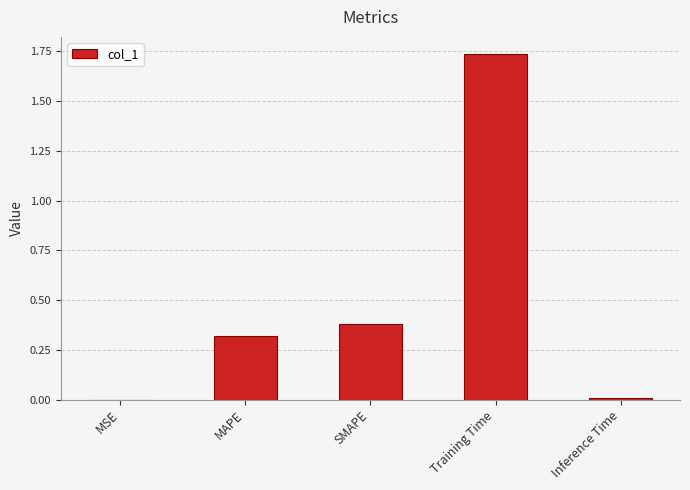

Which category has the highest value across all series?

Training Time